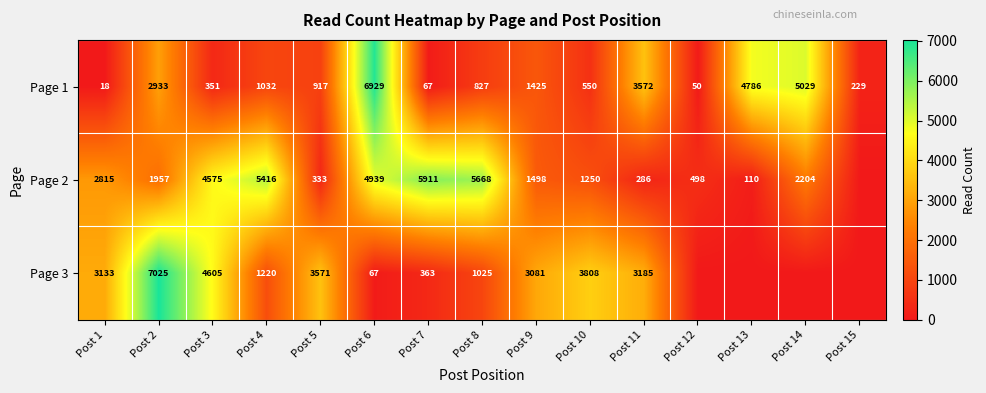

Where does the Page 1 series first go above 917?

Post 2